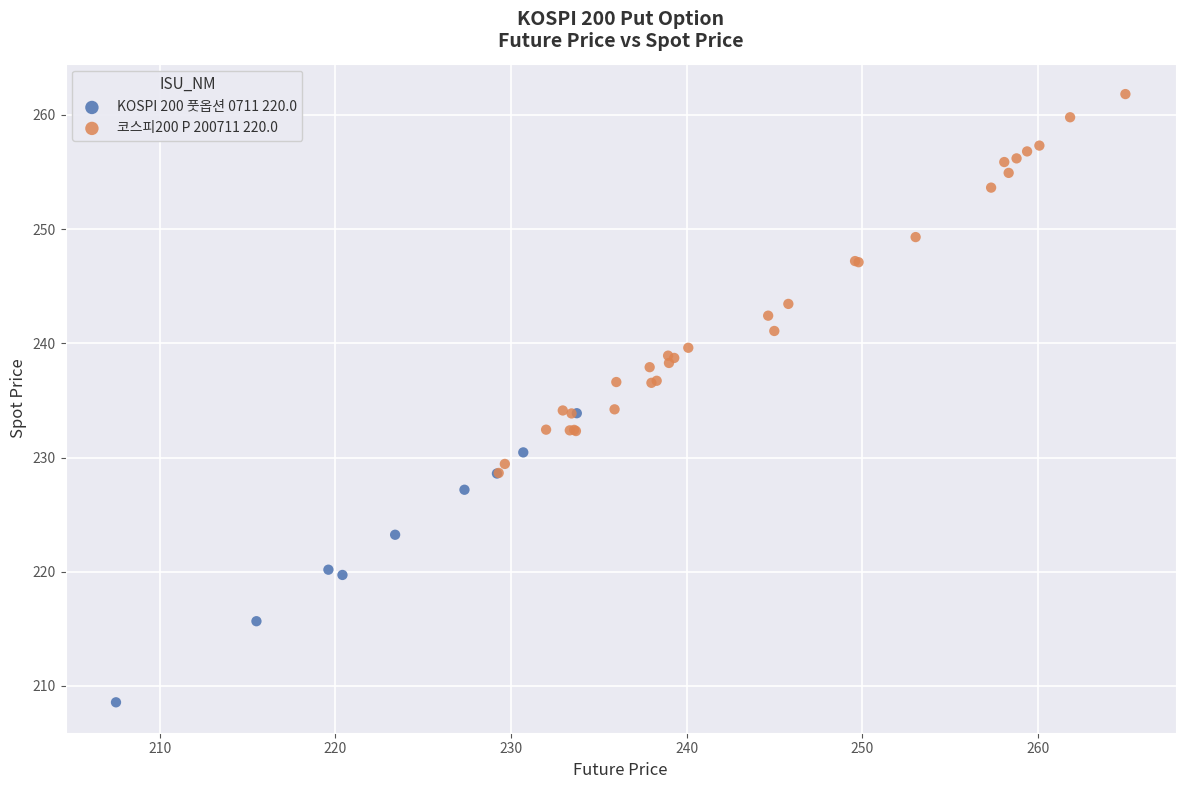

Which series has the largest Y range (max minus min)?

코스피200 P 200711 220.0